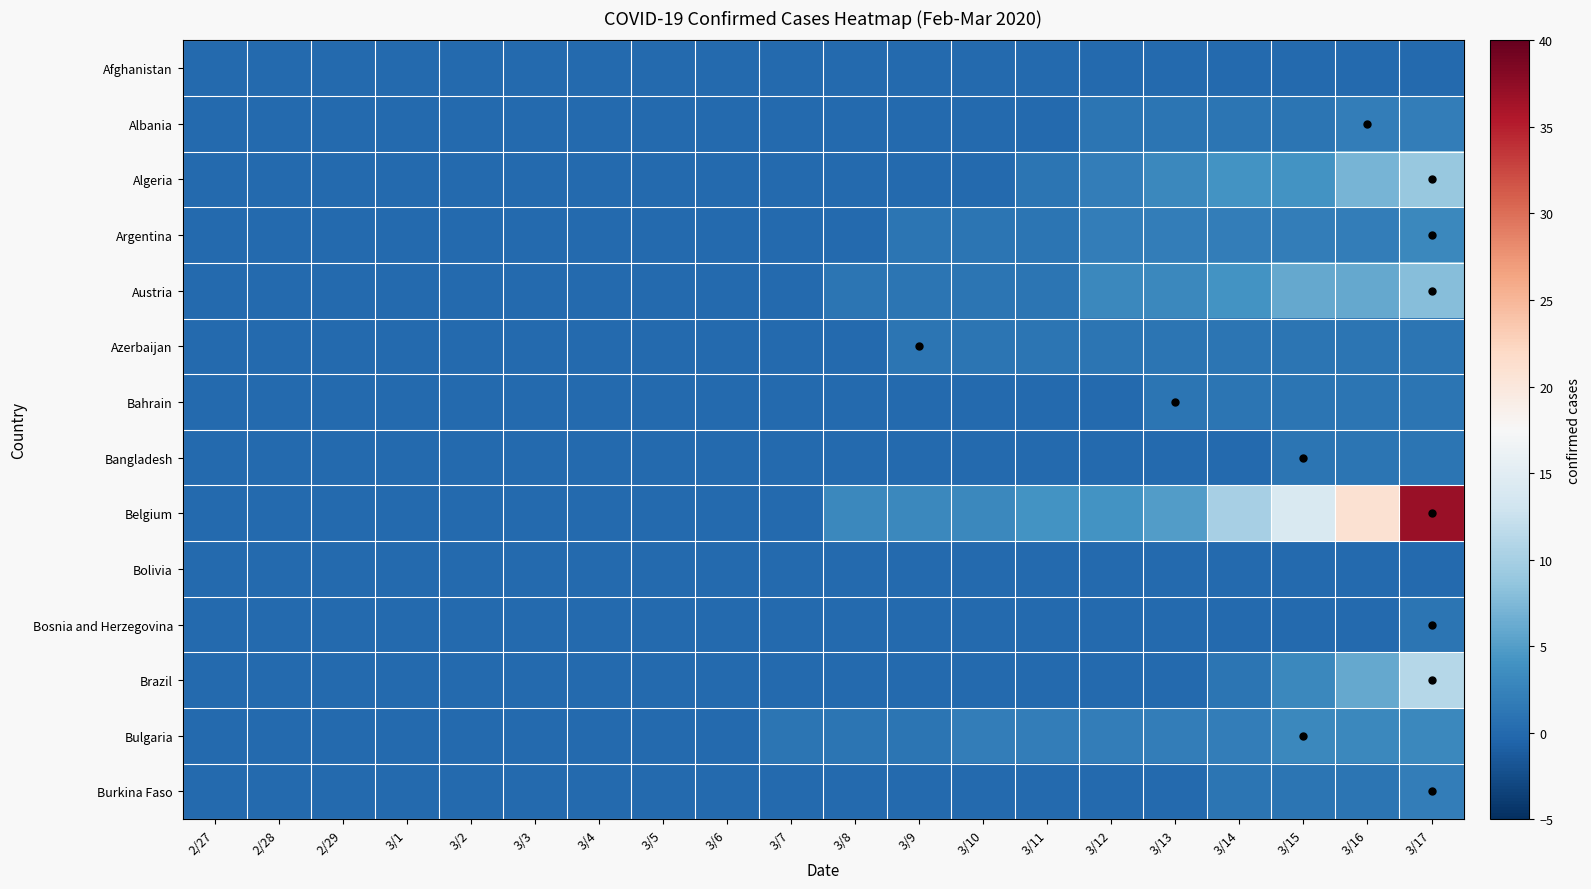

What is the spread (max minus min) of values at 3/17?

37